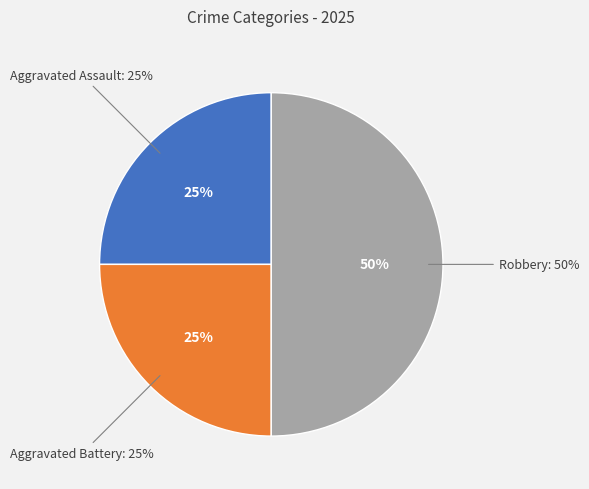

What portion of the pie excludes Aggravated Assault?

75.0%